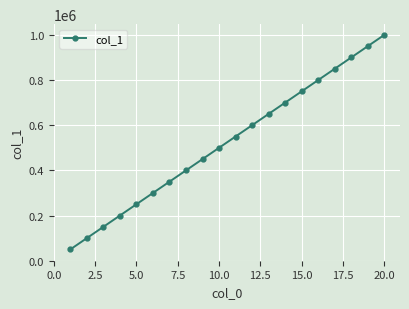

How many lines are shown in the chart?

1